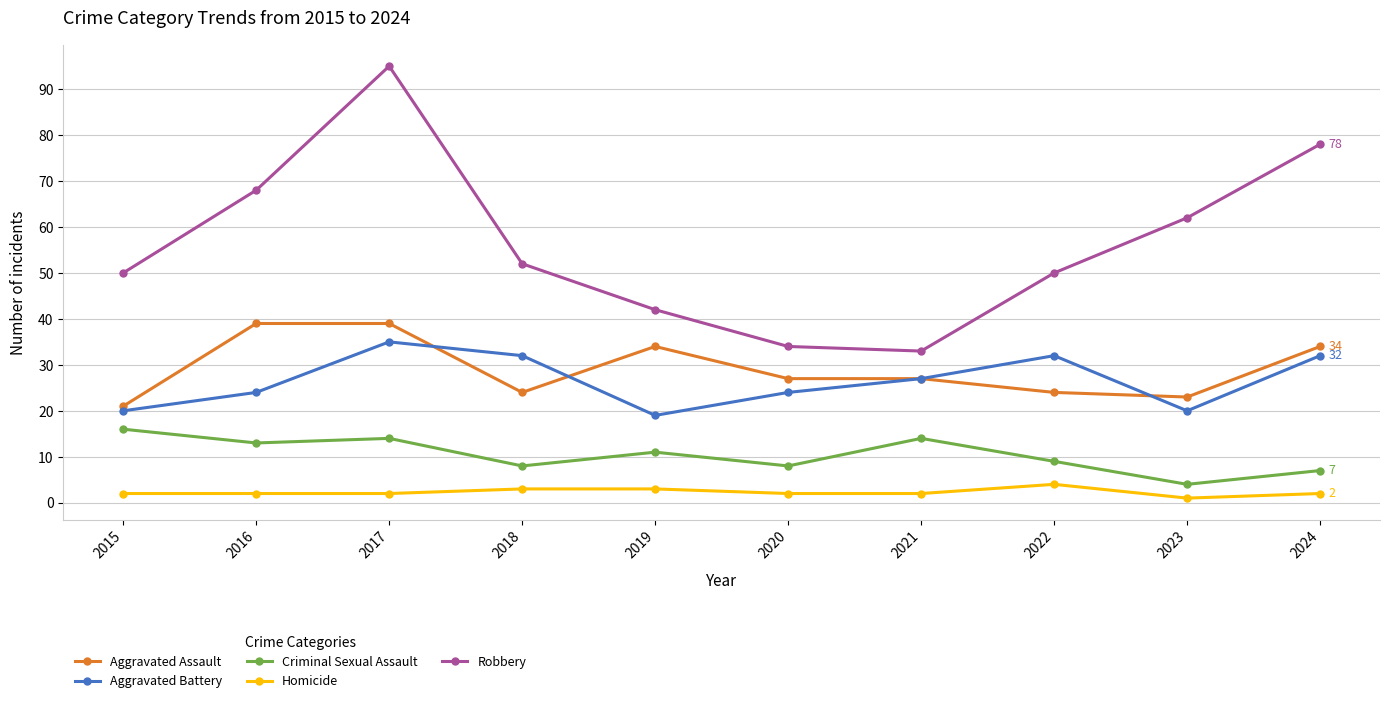

Reading left to right, what are all the values shown in this chart?

Aggravated Assault: 21	39	39	24	34	27	27	24	23	34
Aggravated Battery: 20	24	35	32	19	24	27	32	20	32
Criminal Sexual Assault: 16	13	14	8	11	8	14	9	4	7
Homicide: 2	2	2	3	3	2	2	4	1	2
Robbery: 50	68	95	52	42	34	33	50	62	78